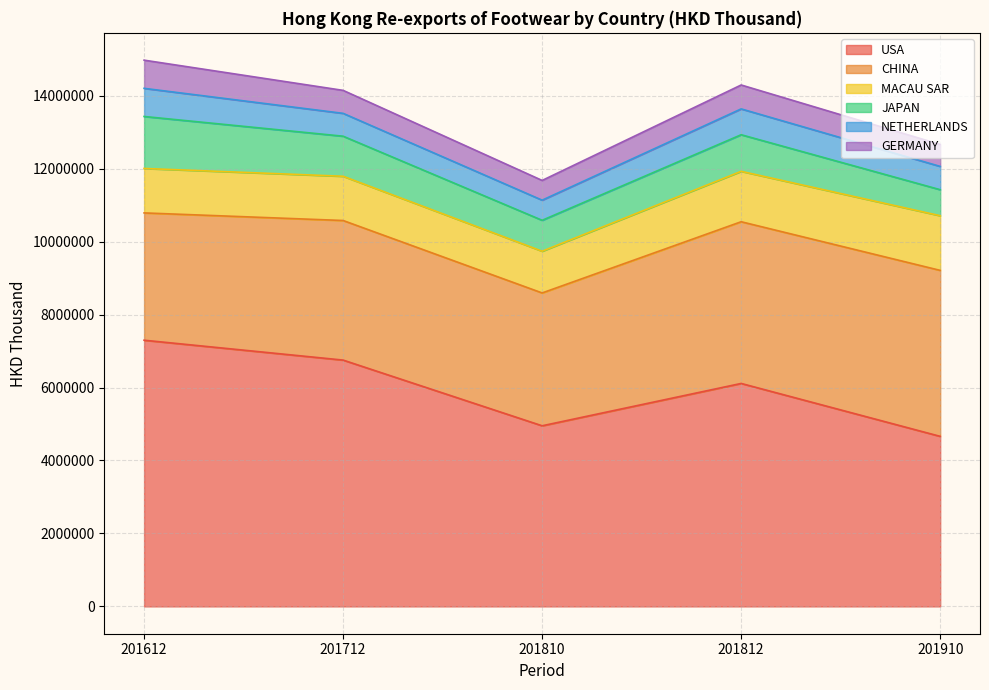

Which series has the largest total across all categories?

USA